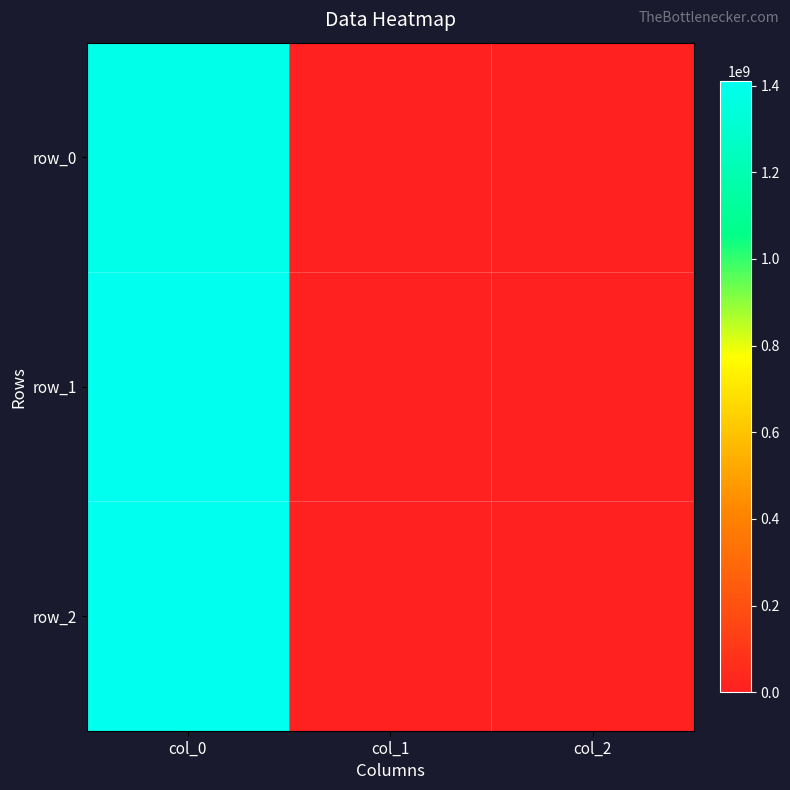

Reading right to left, what are all the values shown in this chart?

row_0: col_2=0	col_1=0	col_0=1391380865
row_1: col_2=0	col_1=0	col_0=1405626161
row_2: col_2=0	col_1=0	col_0=1410445063